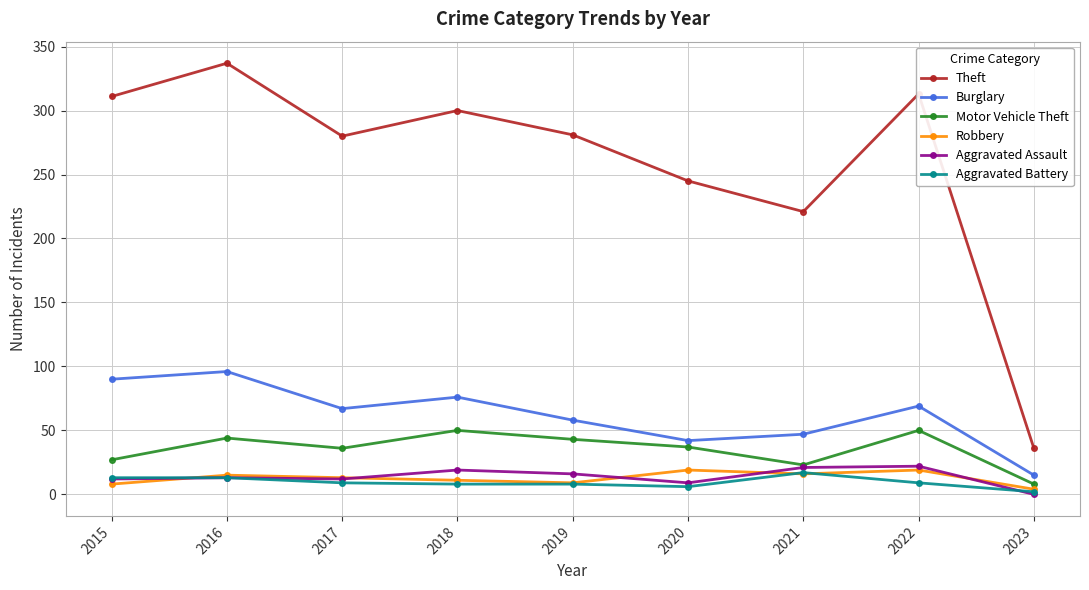

What is the minimum value for Theft?

36